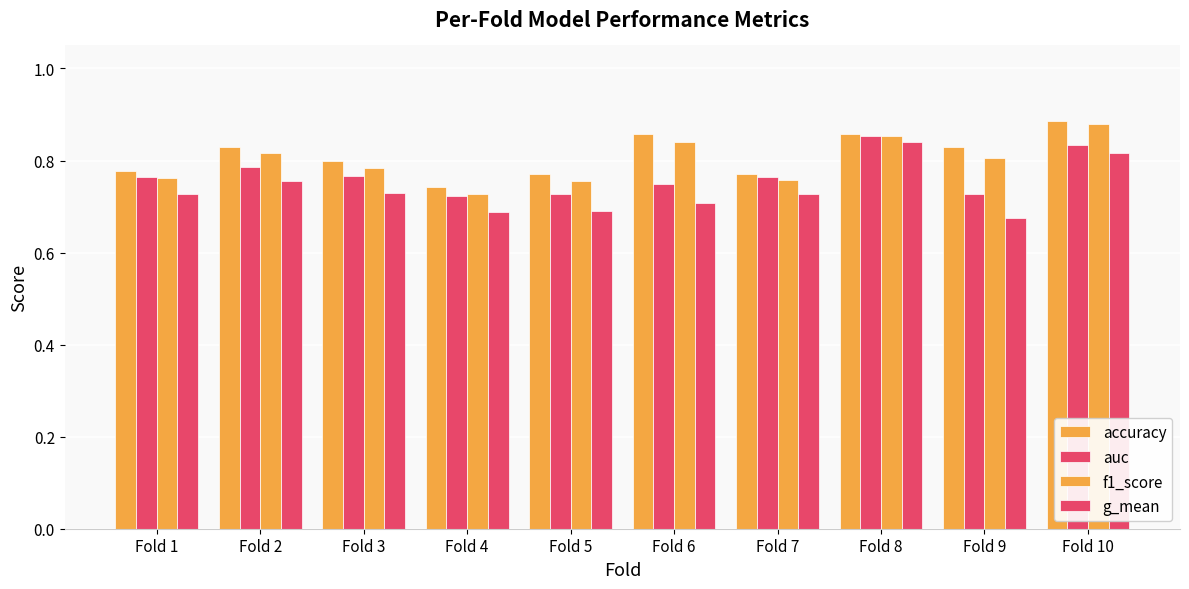

Does the chart contain any negative values?

No